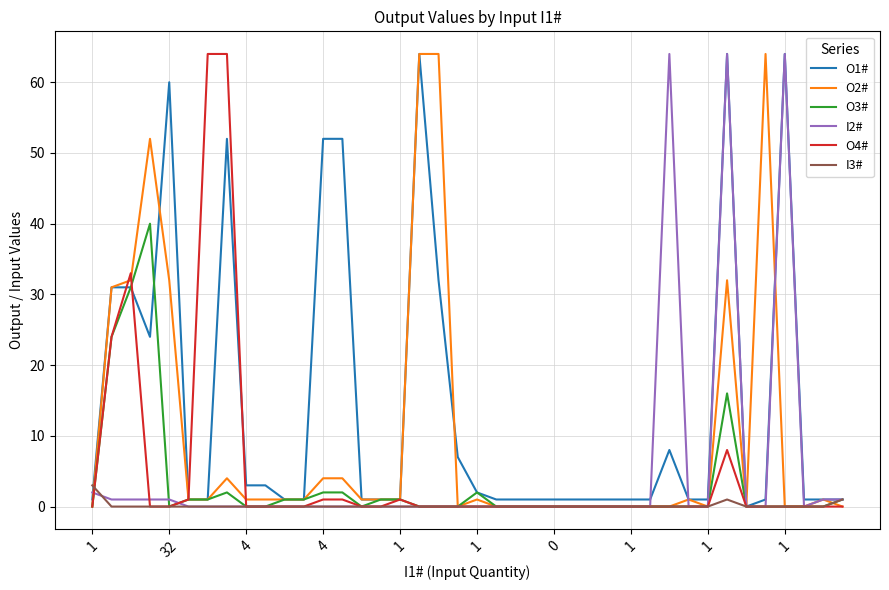

Does the chart display data point markers on the line(s)?

No